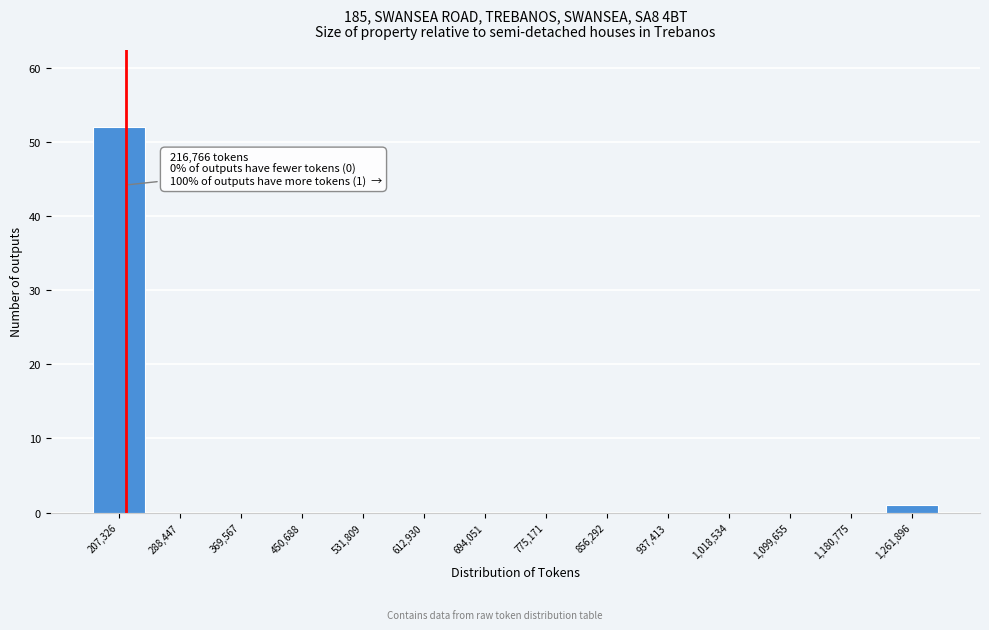

Over which range of the x-axis is the bar tallest?

170000 to 250000